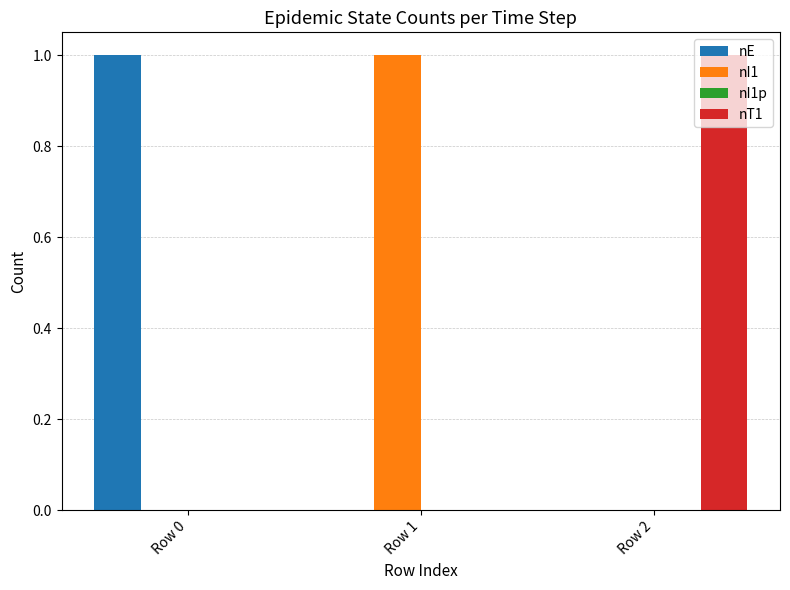

Is it true that nE equals 0 at Row 1?

True